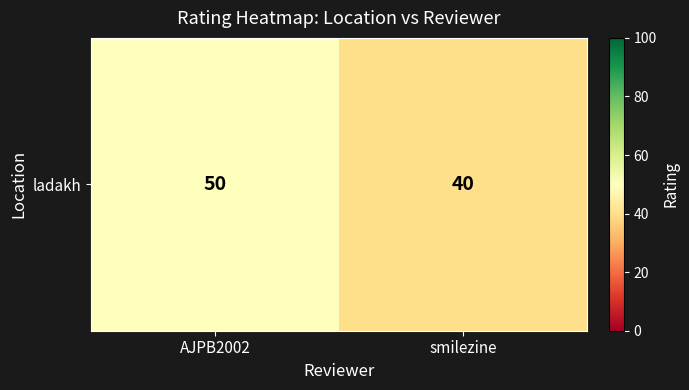

Rank the categories by value from highest to lowest.

AJPB2002, smilezine